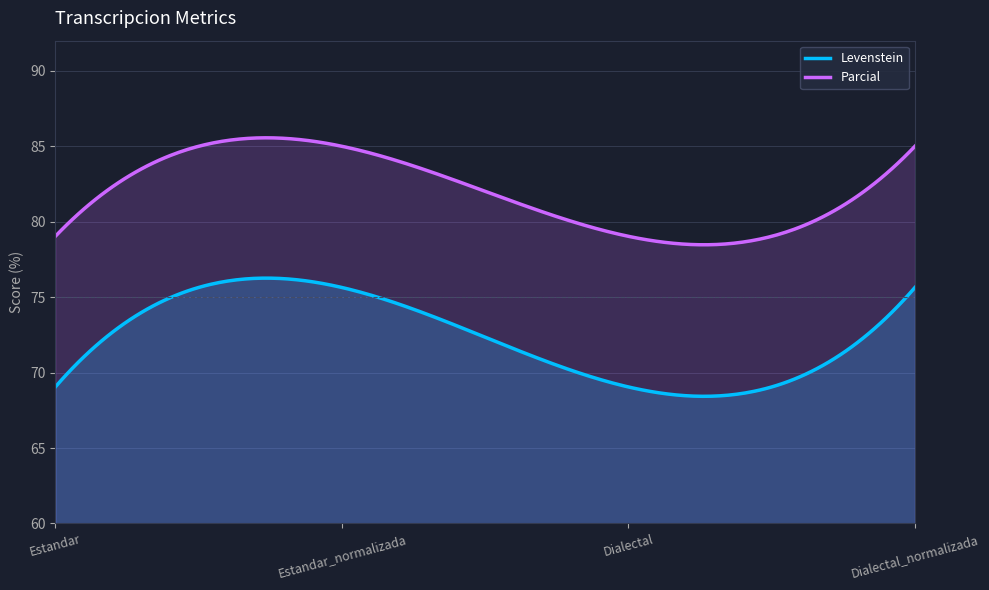

Where does the Levenstein series first go above 75?

Estandar_normalizada